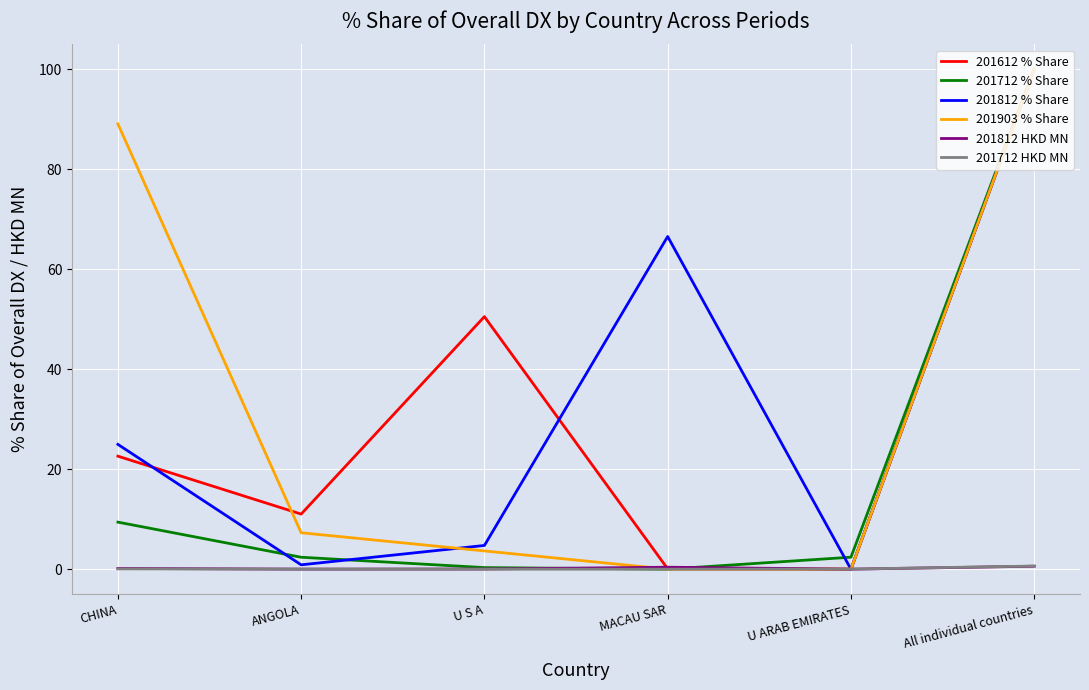

True or false: 201903 % Share has more than 0 points higher than both neighbors.

False